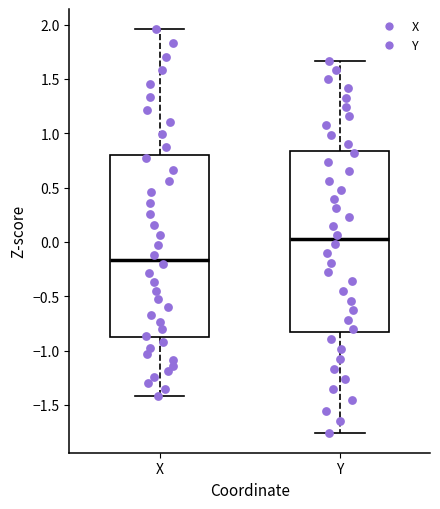

Reading left to right, read every box against the y-axis: the position of its median line, the range the box covers, and the ends of its whiskers. The values are not printed on the chart, so give them approximately, as read against the axis.

X: median -0.15, box -0.90 to 0.80, whiskers -1.40 to 1.95
Y: median 0.00, box -0.85 to 0.85, whiskers -1.75 to 1.65